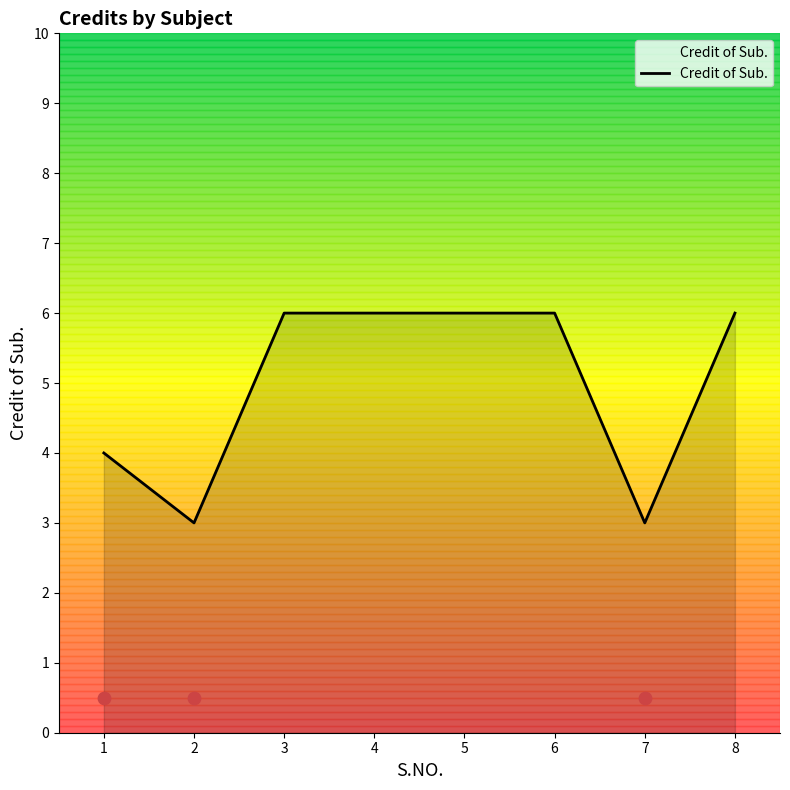

Approximately how many times larger is the value at 5 compared to 3?

1.0